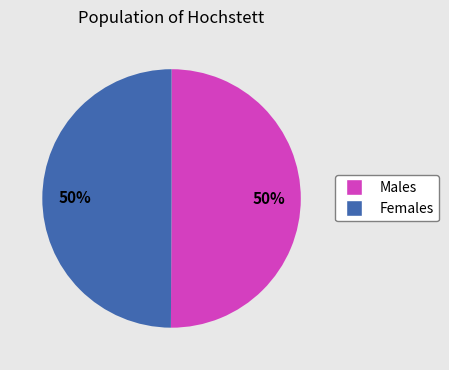

To the nearest percent, what is the average slice percentage?

50%